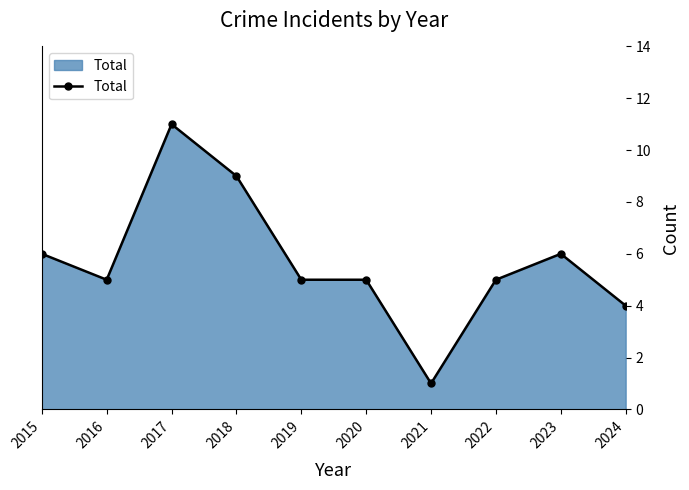

What is the sum of the values at 2015 and 2018?

15